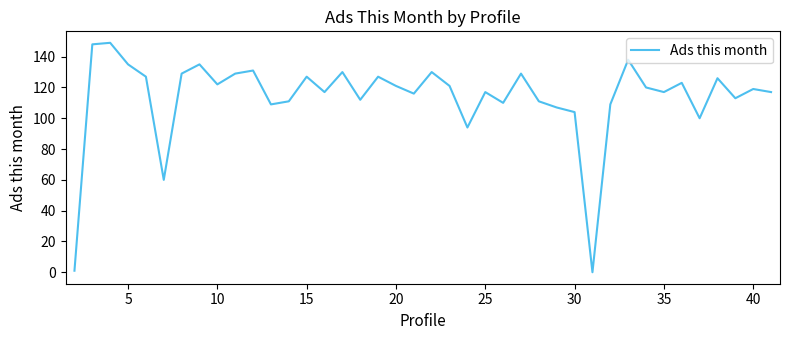

What is the average value?

114